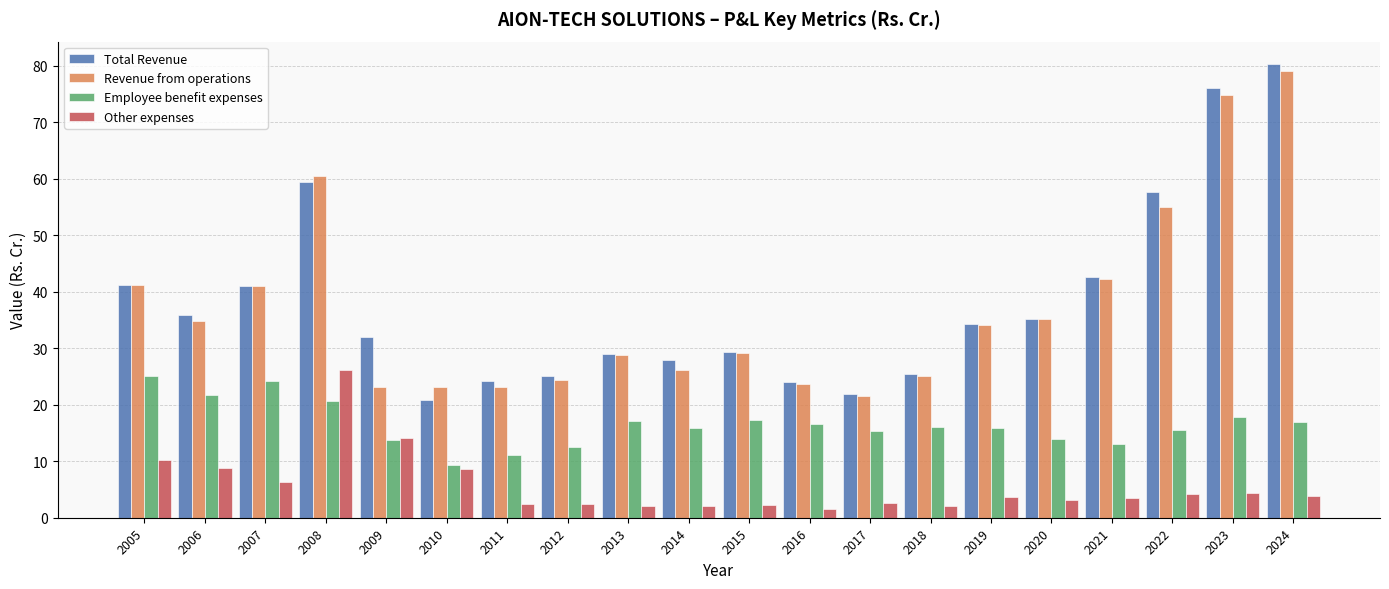

The Other expenses series shows 3.2 at 2020. True or false?

True